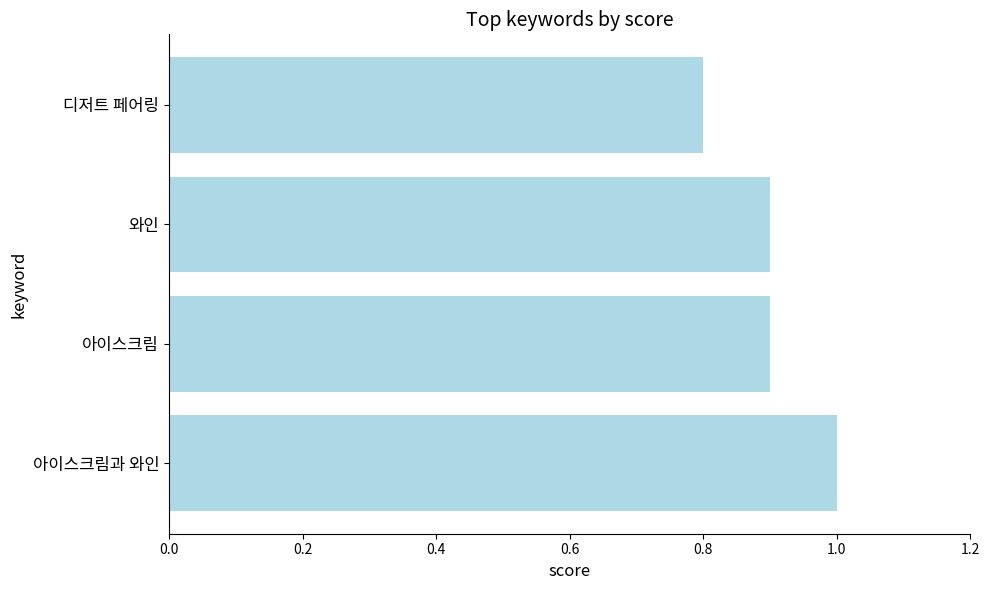

What is the average value?

0.9